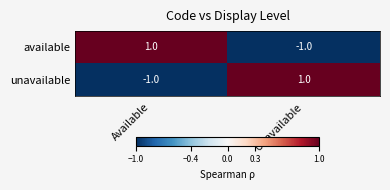

Is the value of available at Unavailable greater than the value of unavailable at Unavailable?

No